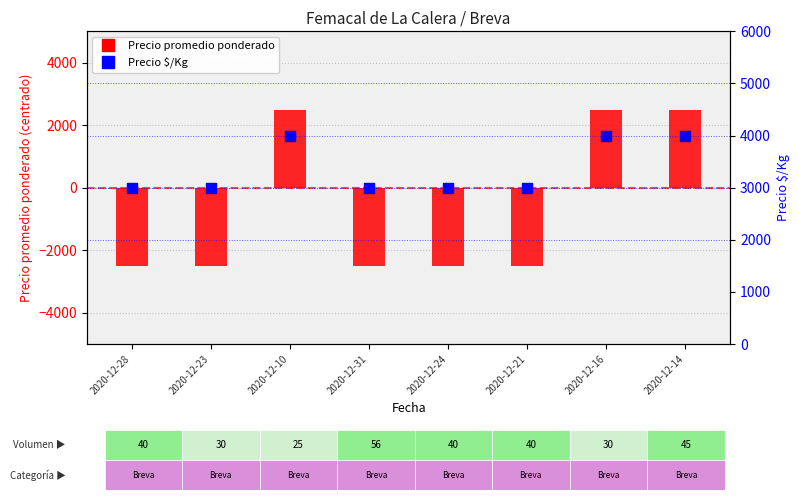

At which category is the sum across all series the highest?

2020-12-10